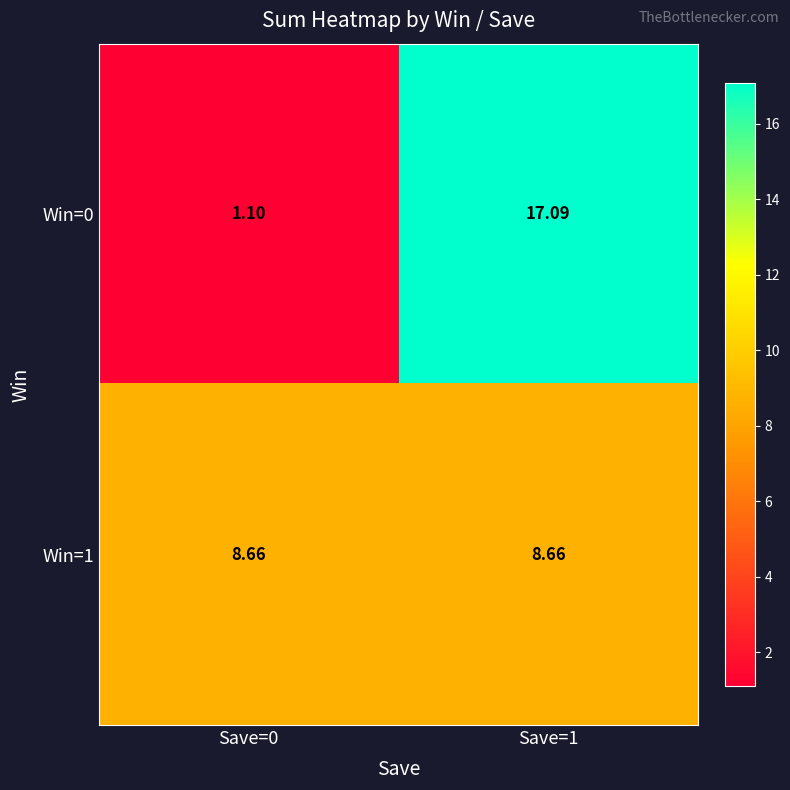

Is the value of Win=1 at Save=0 greater than the value of Win=0 at Save=1?

No